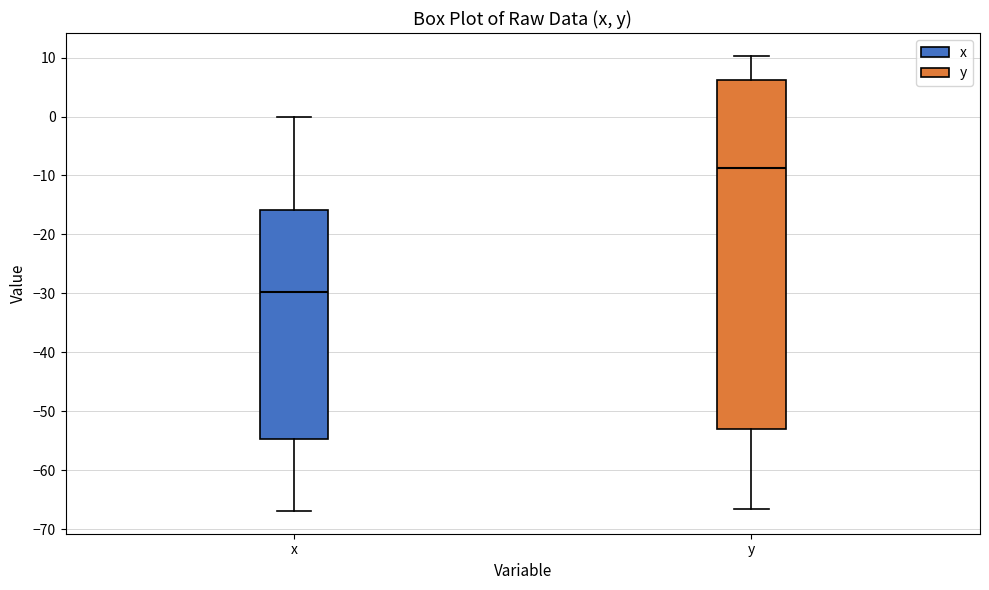

Reading left to right, transcribe this box plot: for each box, give where its median line is, the range the box spans, and where its two whiskers end, as read against the y-axis. The values are not printed on the chart, so give them approximately, as read against the axis.

x: median -30, box -55 to -16, whiskers -67 to 0
y: median -9, box -53 to 6, whiskers -67 to 10